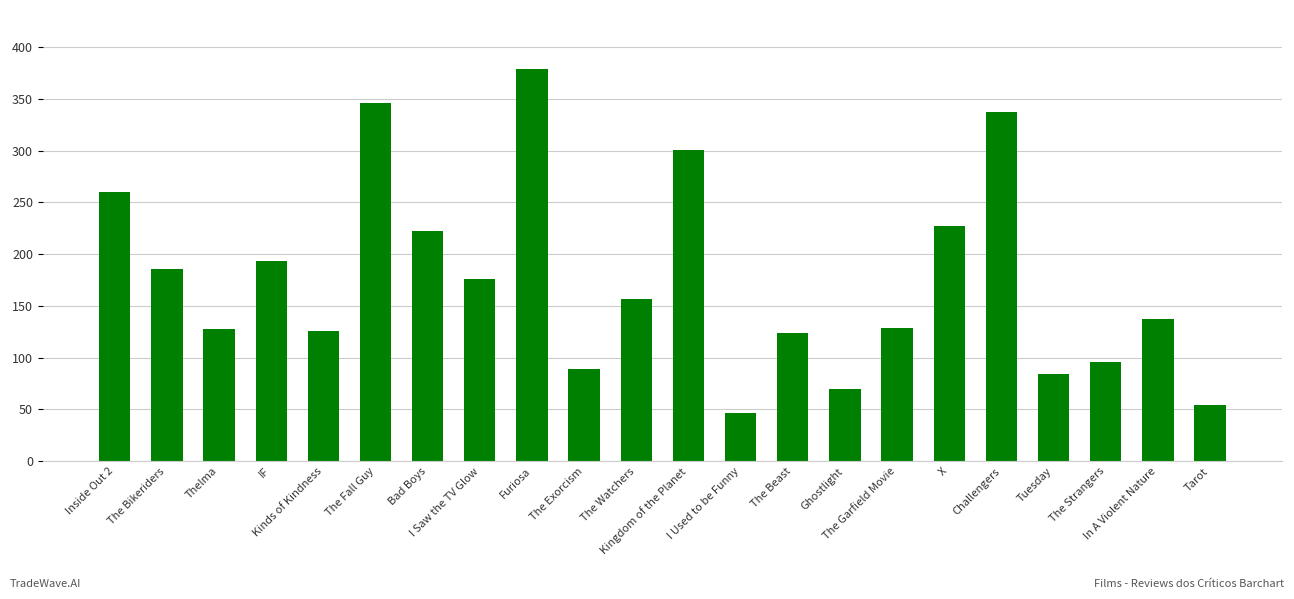

What is the greatest value displayed?

379